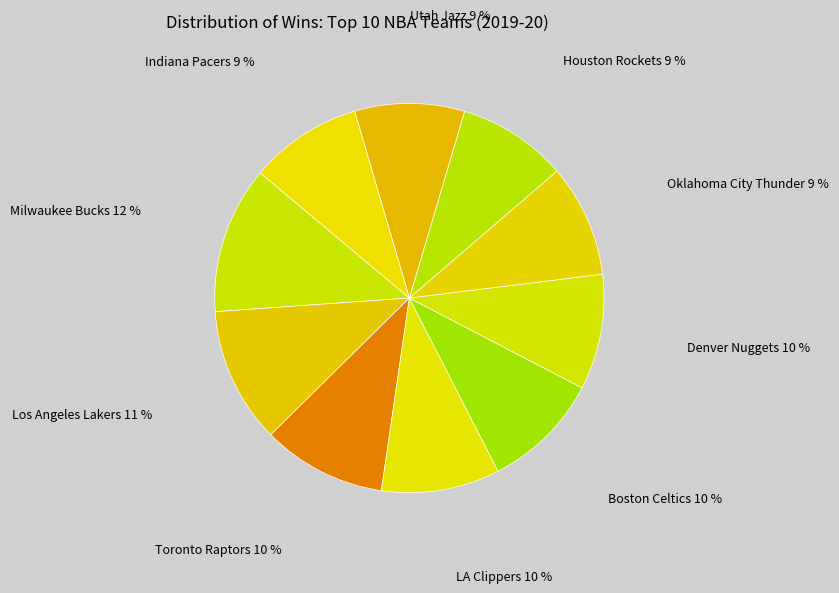

How many segments does this pie chart have?

10